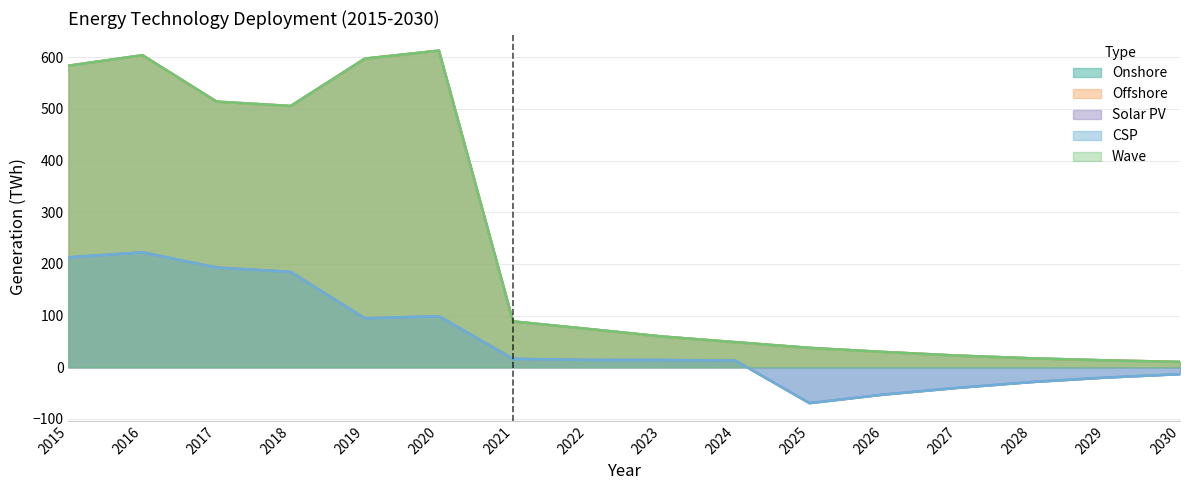

Is the value of Offshore at 2025 greater than the value of Wave at 2019?

No